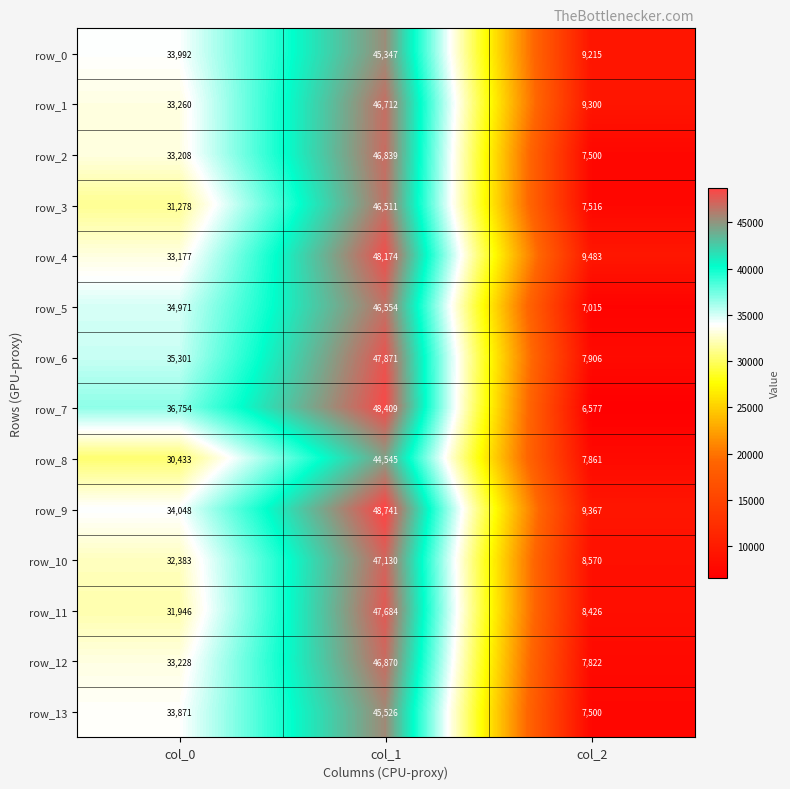

Which series has the largest range (max minus min)?

row_7